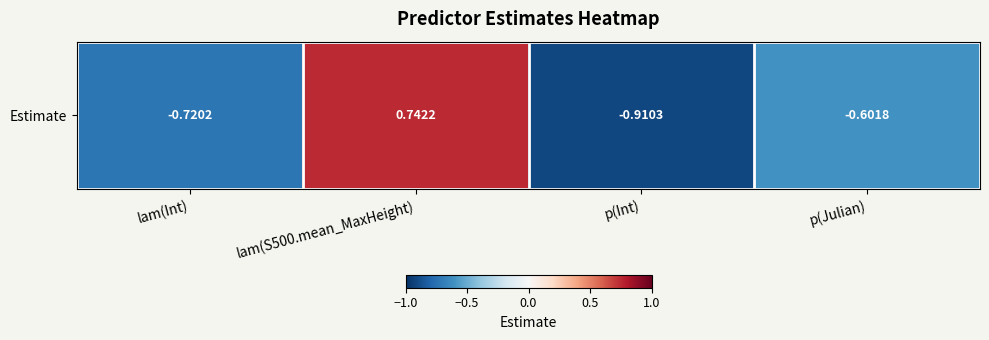

What is the approximate value at lam(S500.mean_MaxHeight)?

0.7